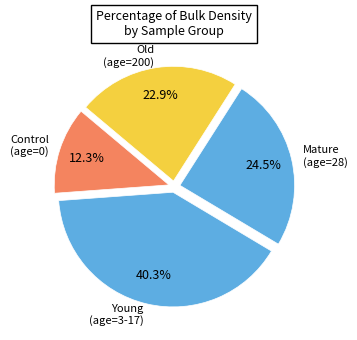

How many segments does this pie chart have?

4